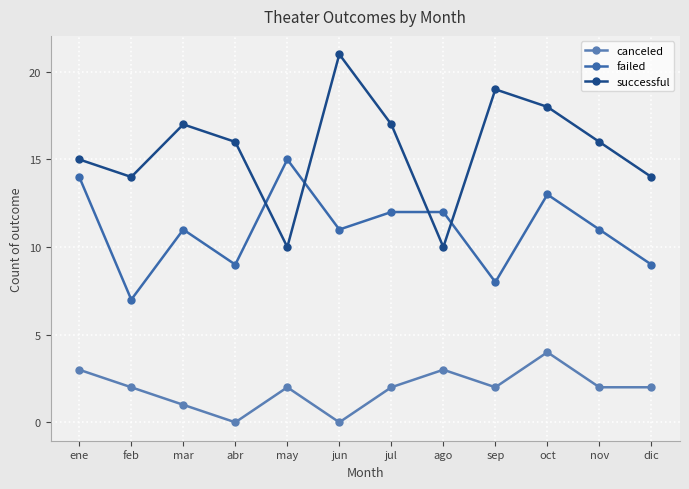

Reading left to right, list all the values displayed in this chart.

canceled: 3	2	1	0	2	0	2	3	2	4	2	2
failed: 14	7	11	9	15	11	12	12	8	13	11	9
successful: 15	14	17	16	10	21	17	10	19	18	16	14